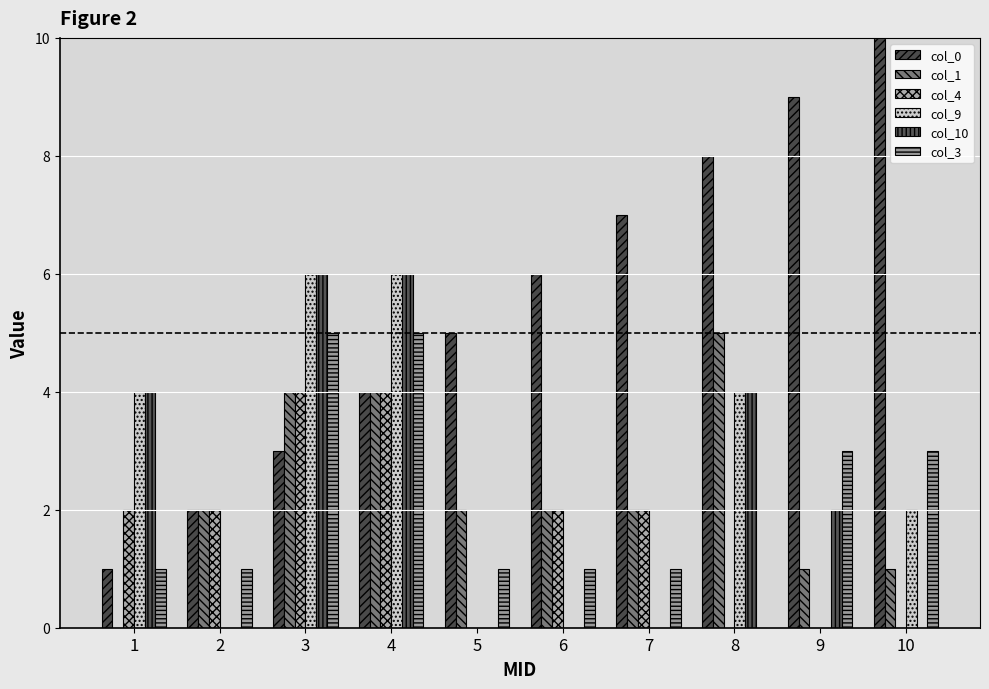

The value of col_4 at 8 is 0. True or false?

True